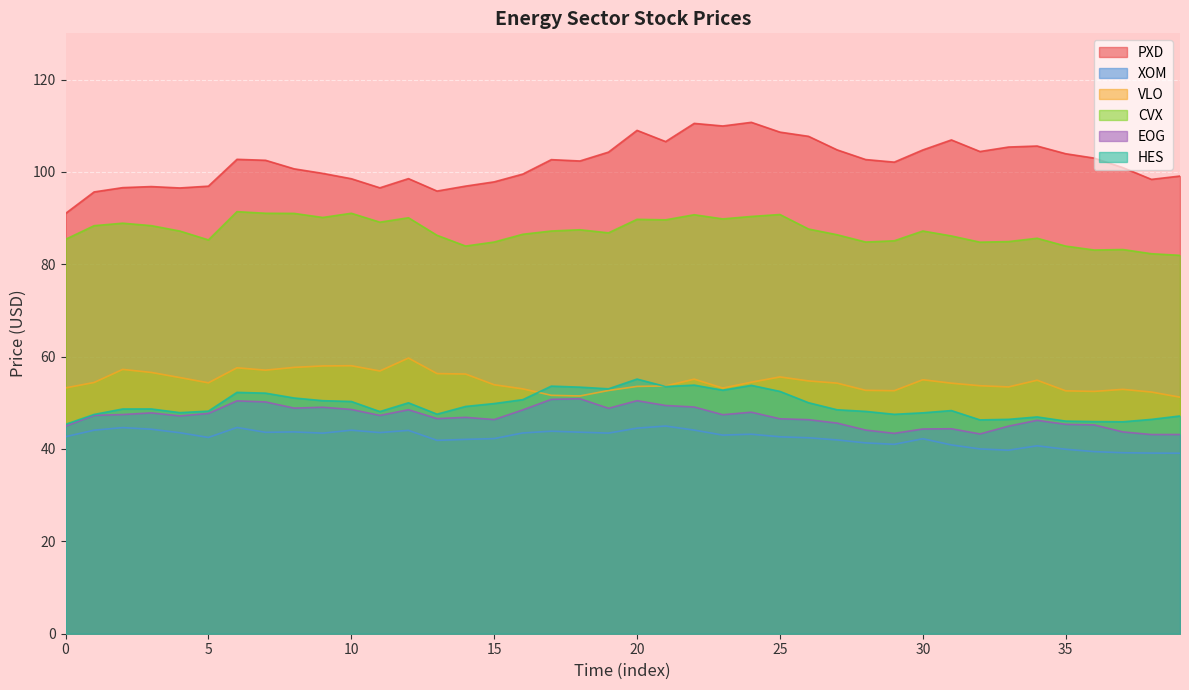

The PXD series shows 30.3 at 29. True or false?

False